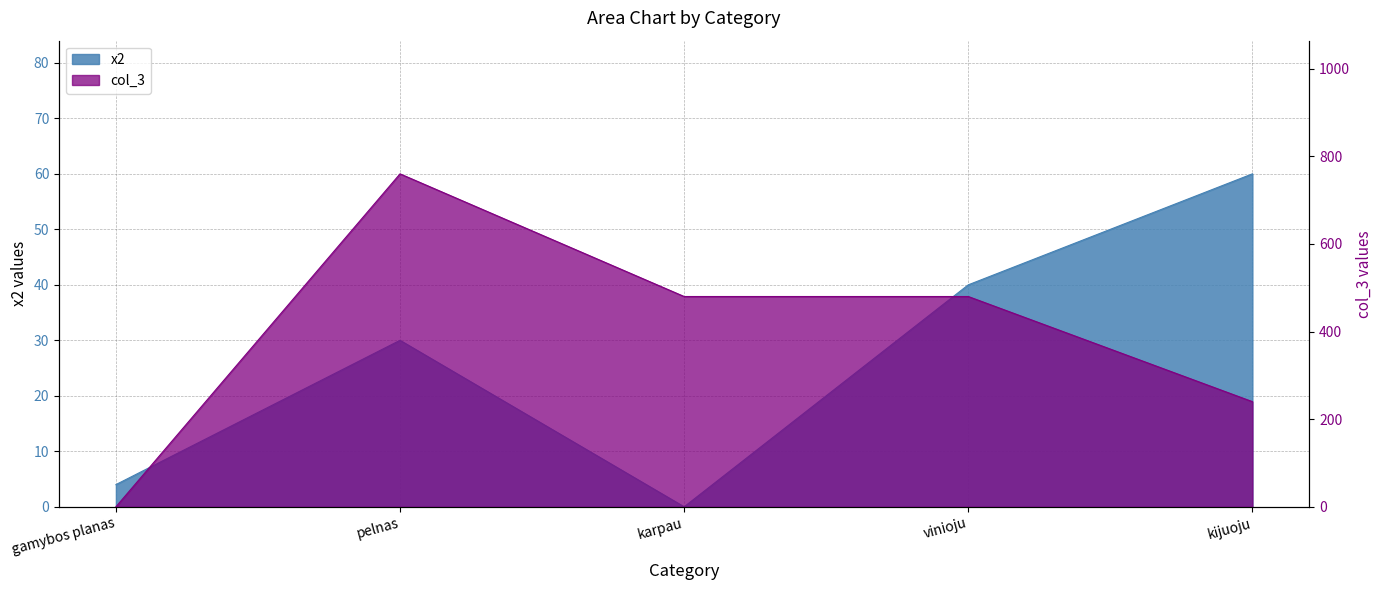

What is the sum of all col_3 values?

1960.0